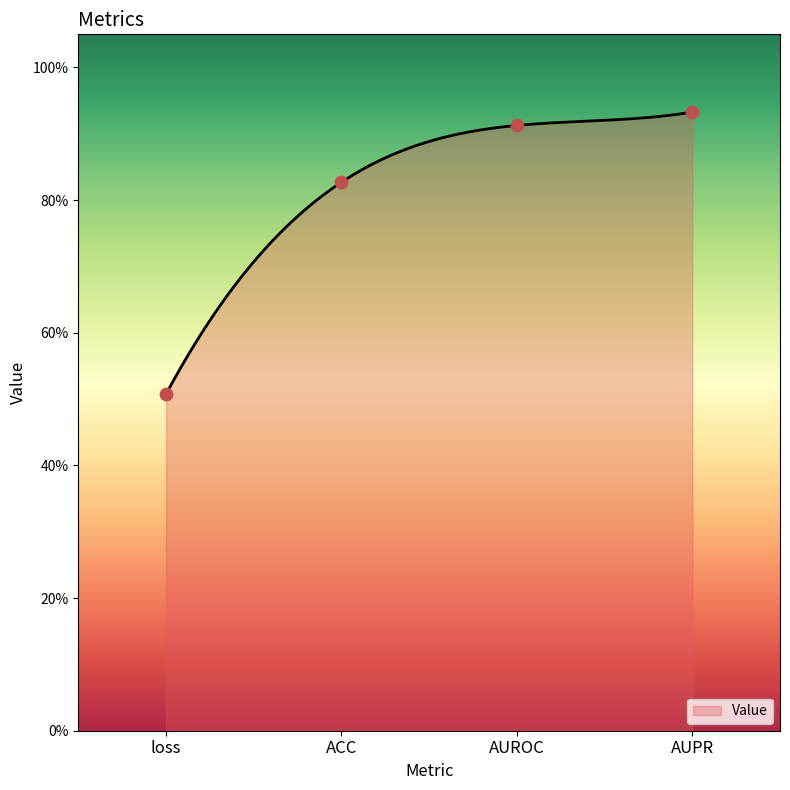

Which has a higher value, AUPR or ACC?

AUPR